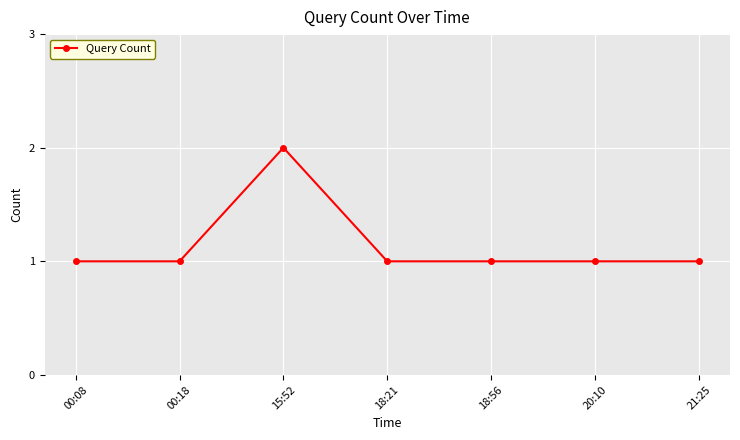

Count the number of data series in this chart.

1